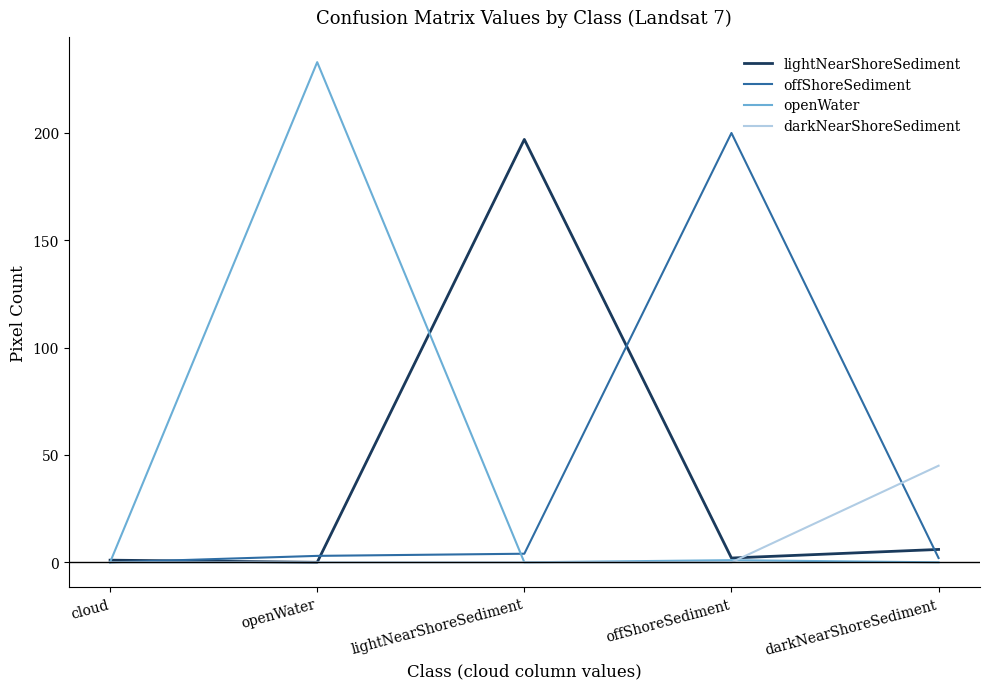

The value of openWater at darkNearShoreSediment is 0. True or false?

True